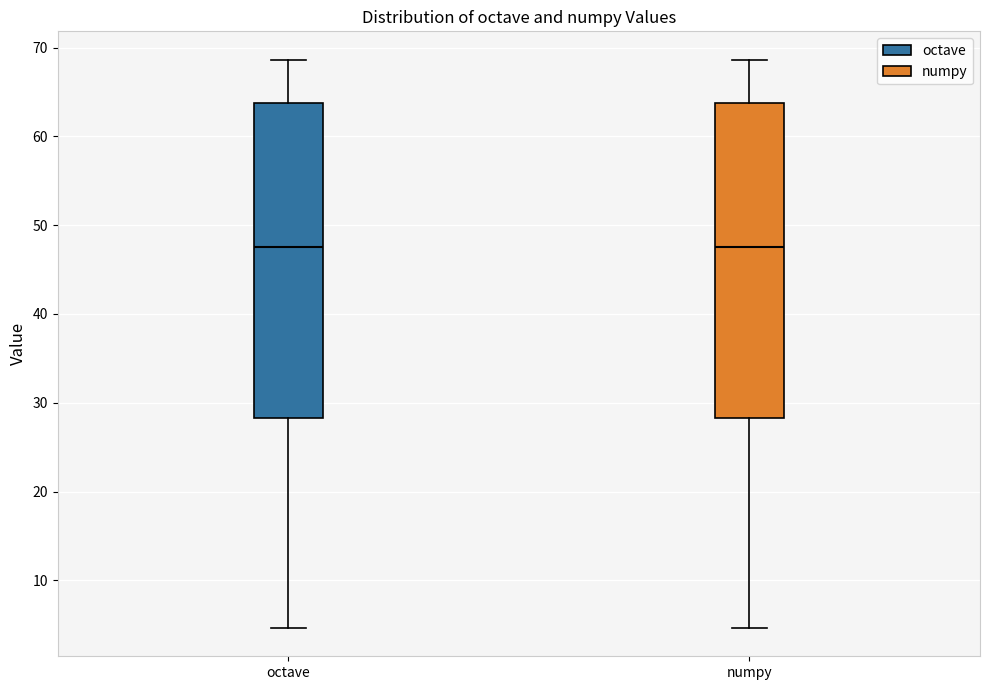

Reading left to right, transcribe this box plot: for each box, give where its median line is, the range the box spans, and where its two whiskers end, as read against the y-axis. The values are not printed on the chart, so give them approximately, as read against the axis.

octave: median 48, box 28 to 64, whiskers 5 to 69
numpy: median 48, box 28 to 64, whiskers 5 to 69